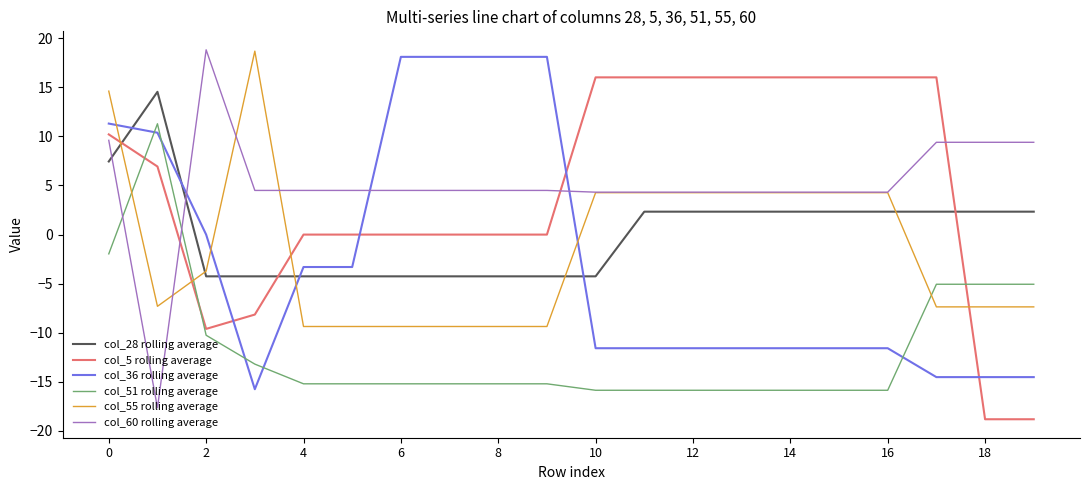

What is the minimum value shown in the chart?

-18.8